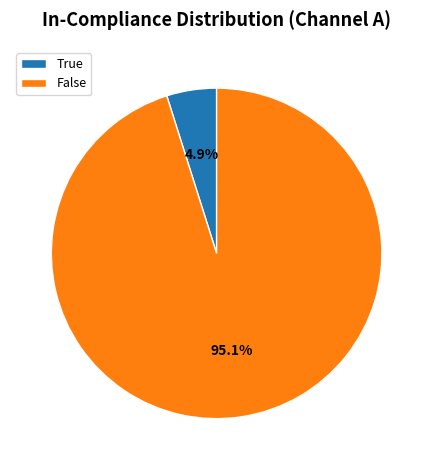

Is True the majority of the pie?

No